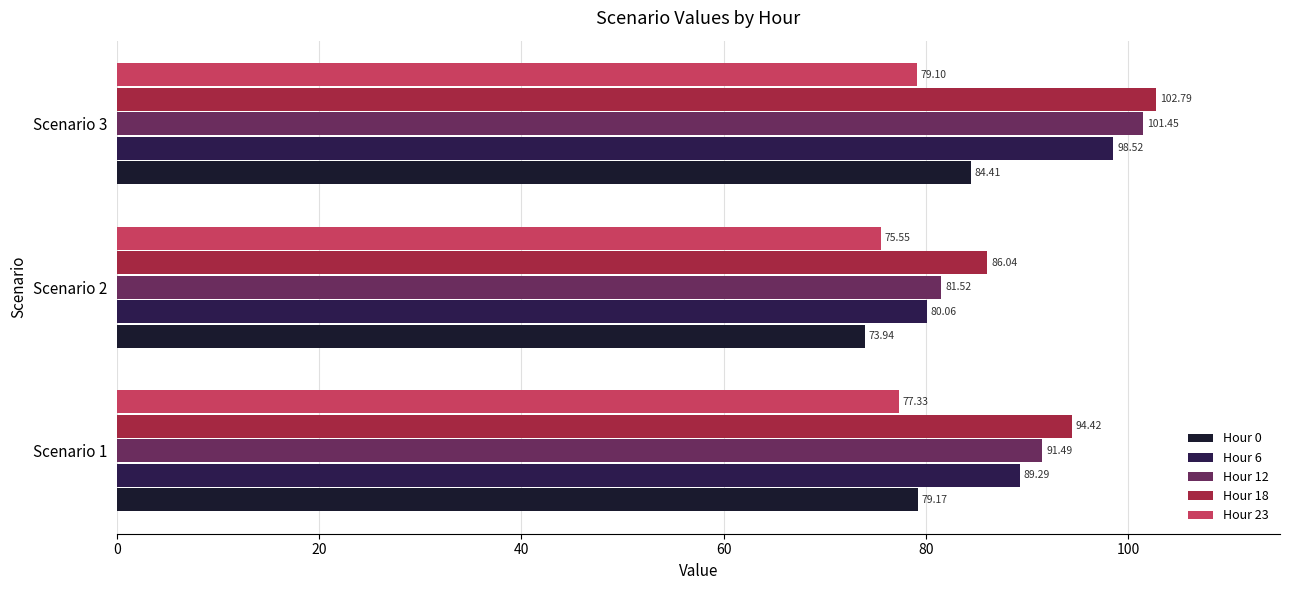

How many values in the Hour 12 series exceed 91?

2